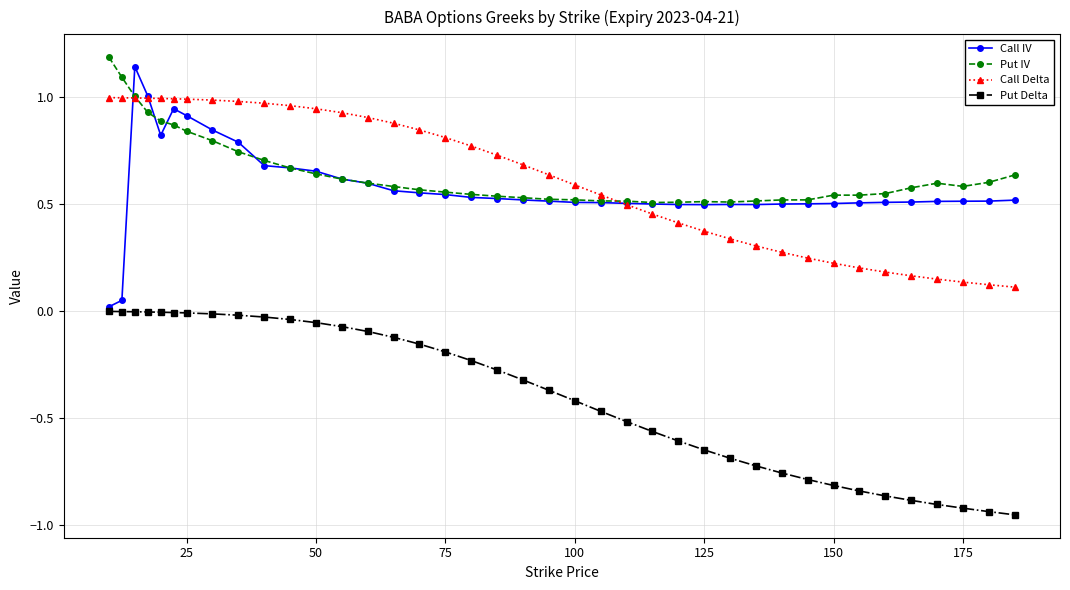

True or false: Put IV and Put Delta intersect in this chart.

False